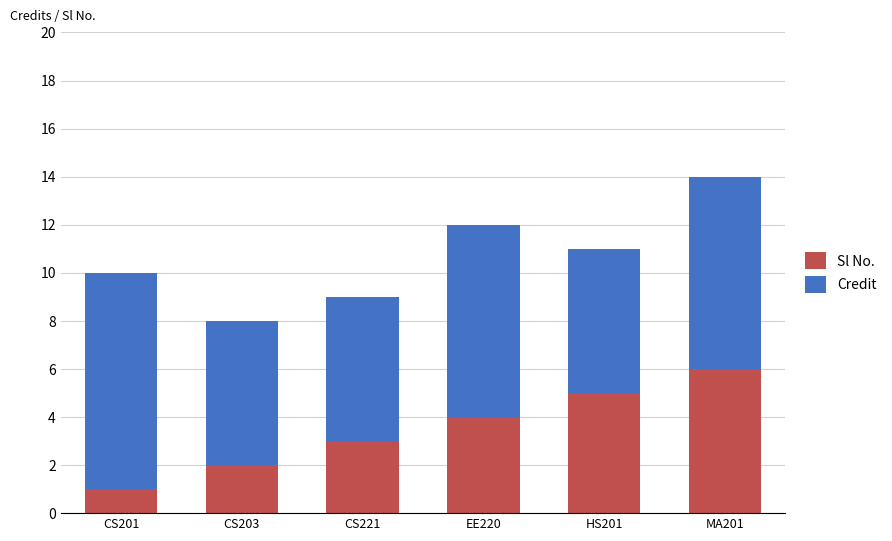

What value does the Sl No. series have at CS221?

3